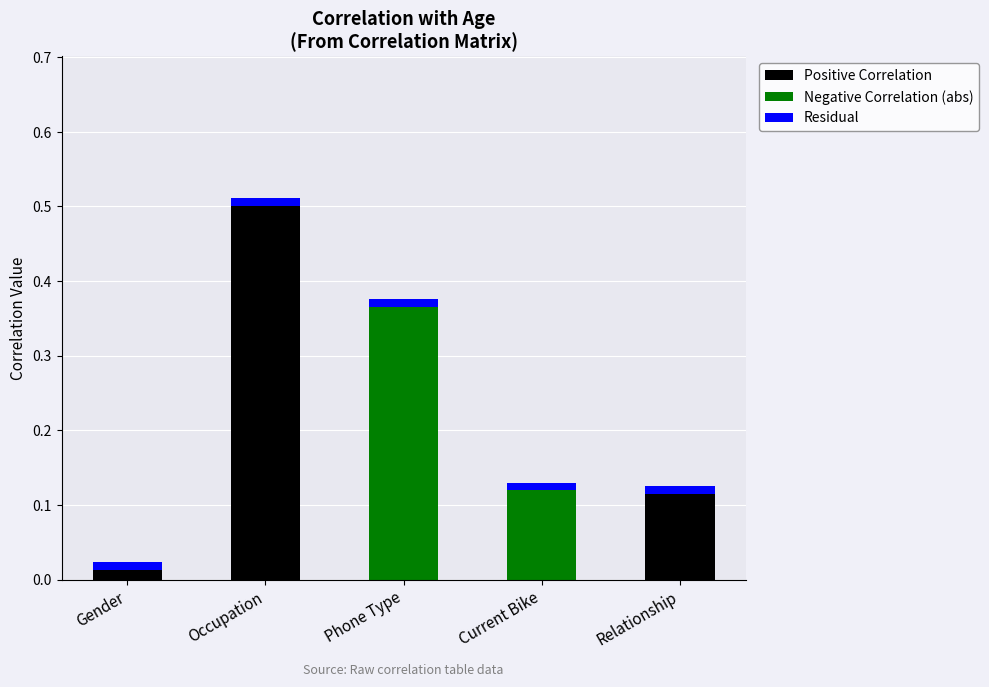

The value of Positive Correlation at Current Bike is 0.0. True or false?

True